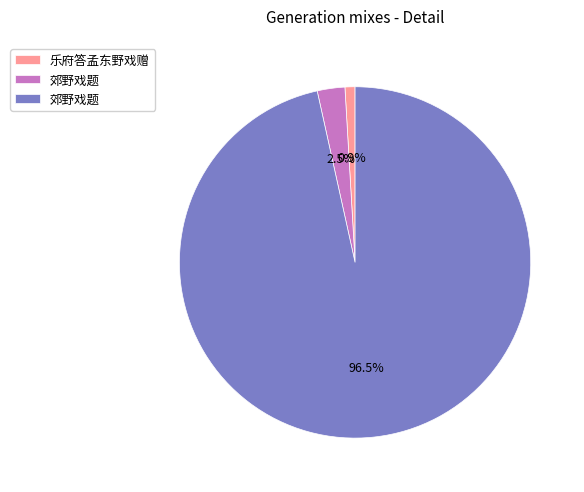

Does any single category account for the majority?

Yes